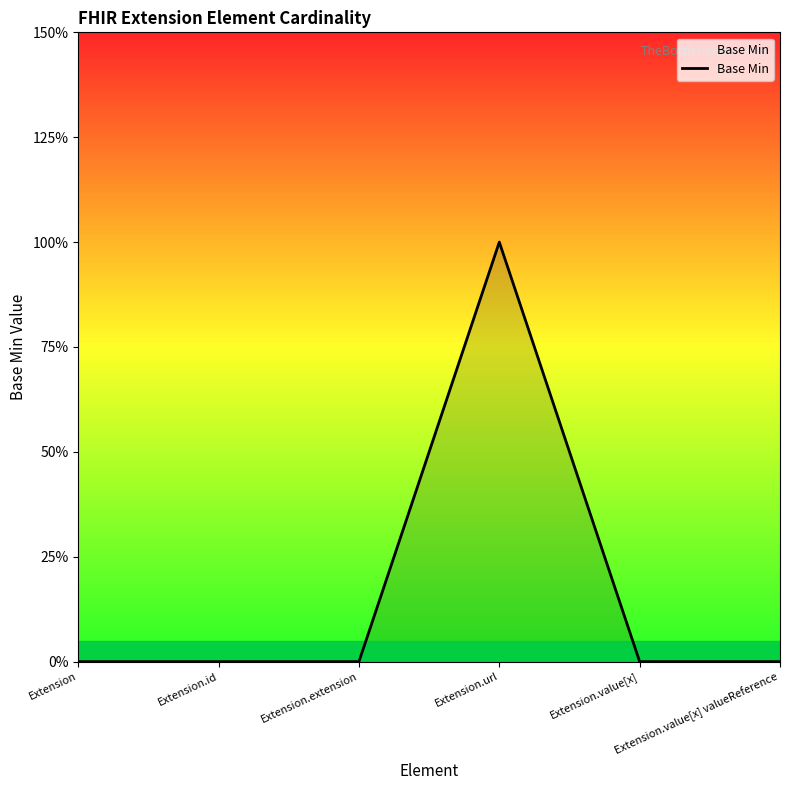

Does the chart have visible grid lines?

No